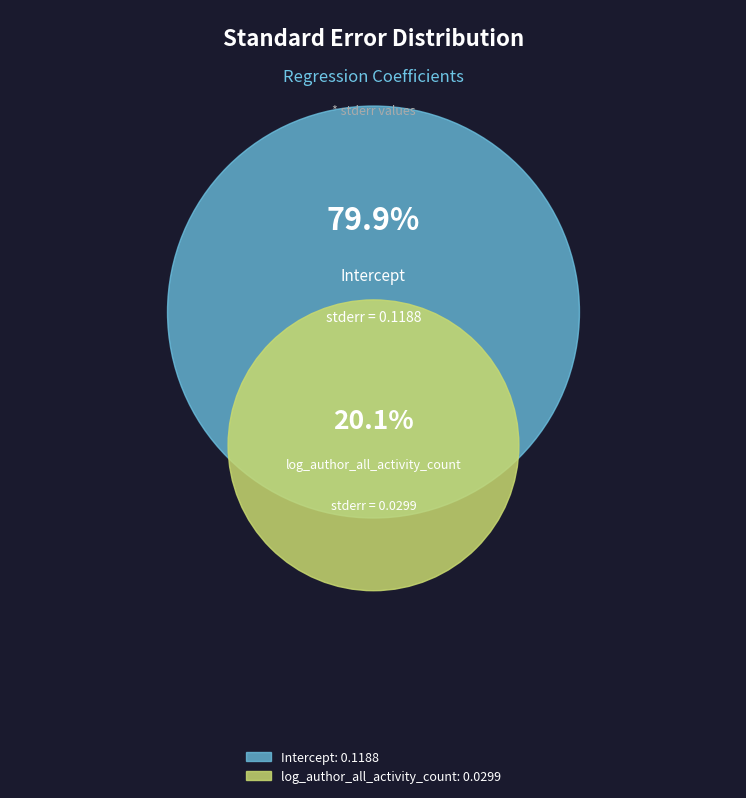

What is the change in value from Intercept to log_author_all_activity_count?

-0.1